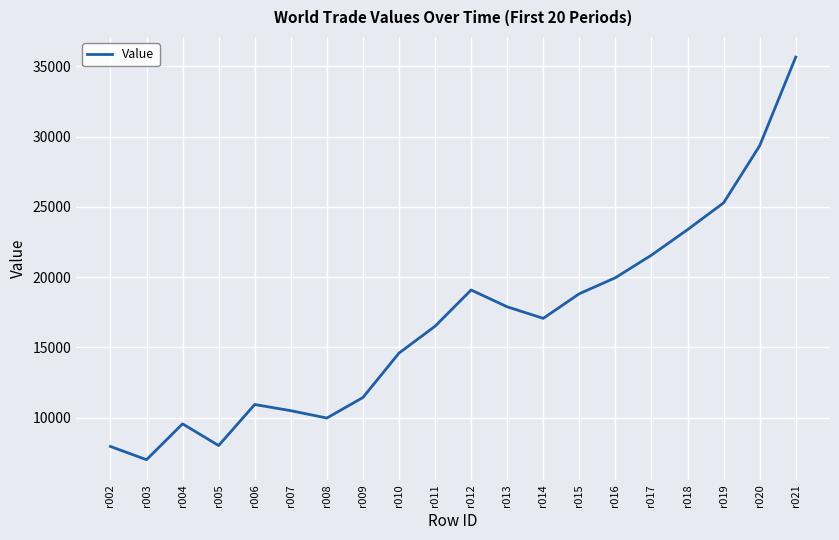

Does the chart display data point markers on the line(s)?

No